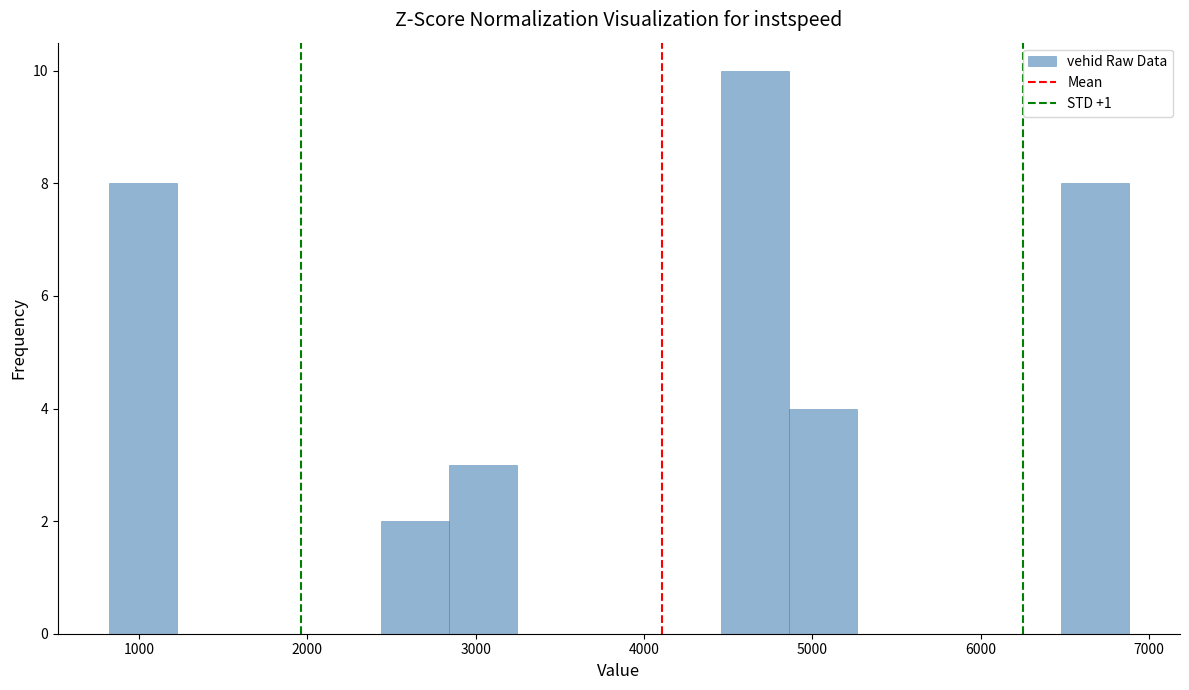

Which range on the x-axis has the tallest bar?

4500 to 4900